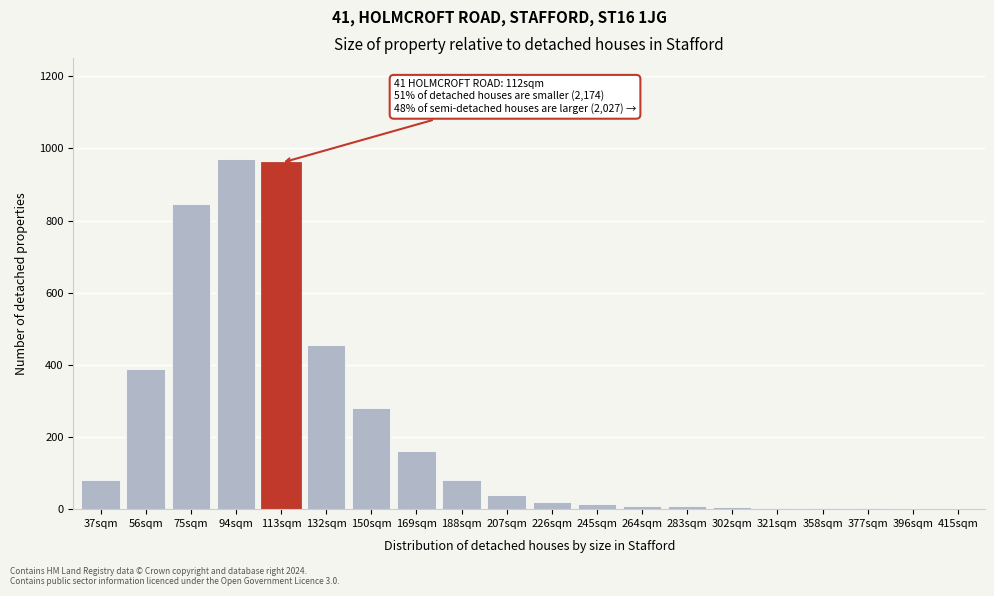

What is the sum of all values?

4329